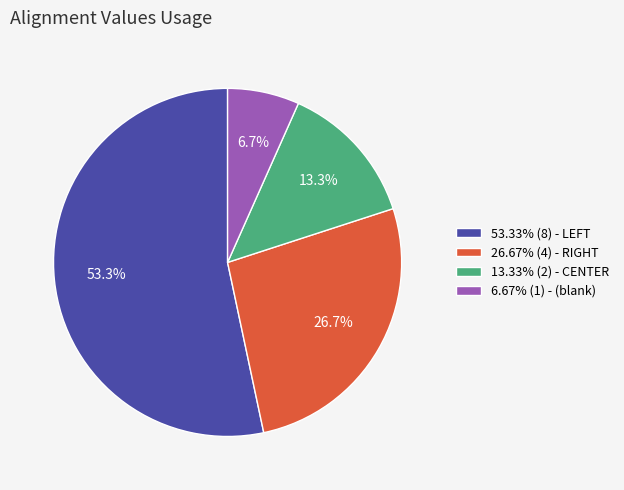

How many slices are in this pie chart?

4